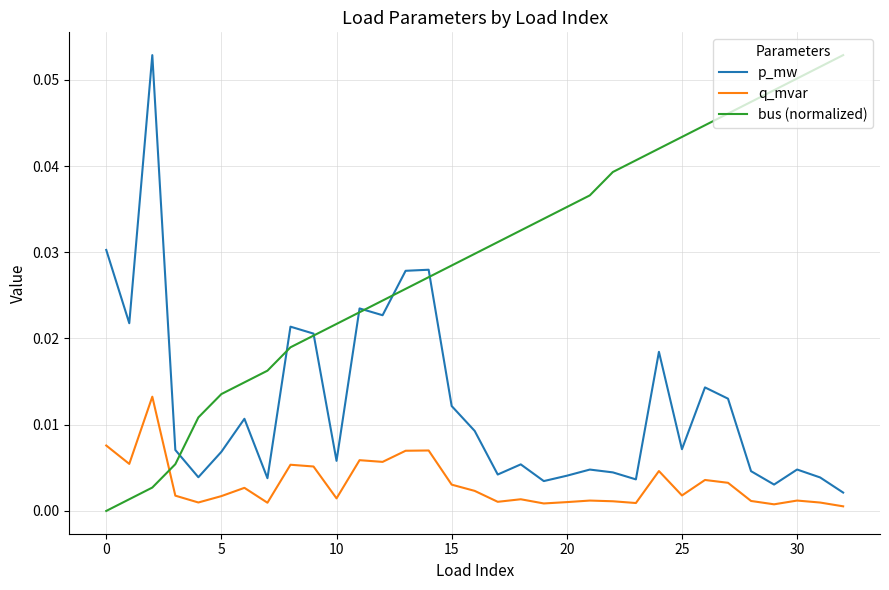

True or false: q_mvar and p_mw intersect in this chart.

False